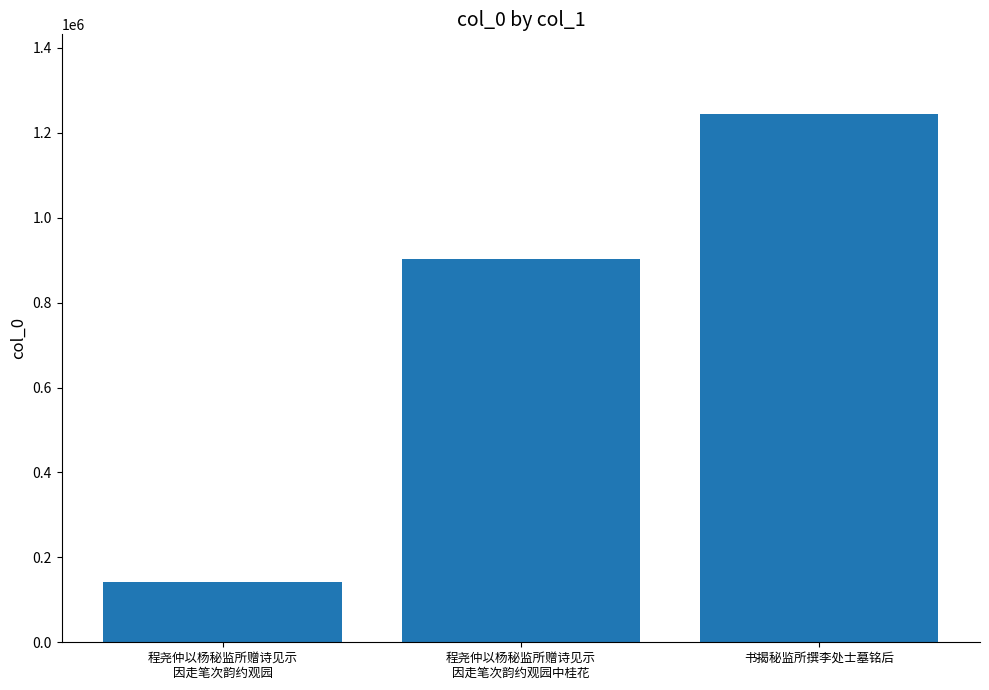

What is the ratio of the value at 书揭秘监所撰李处士墓铭后 to the value at 程尧仲以杨秘监所赠诗见示
因走笔次韵约观园?

8.8